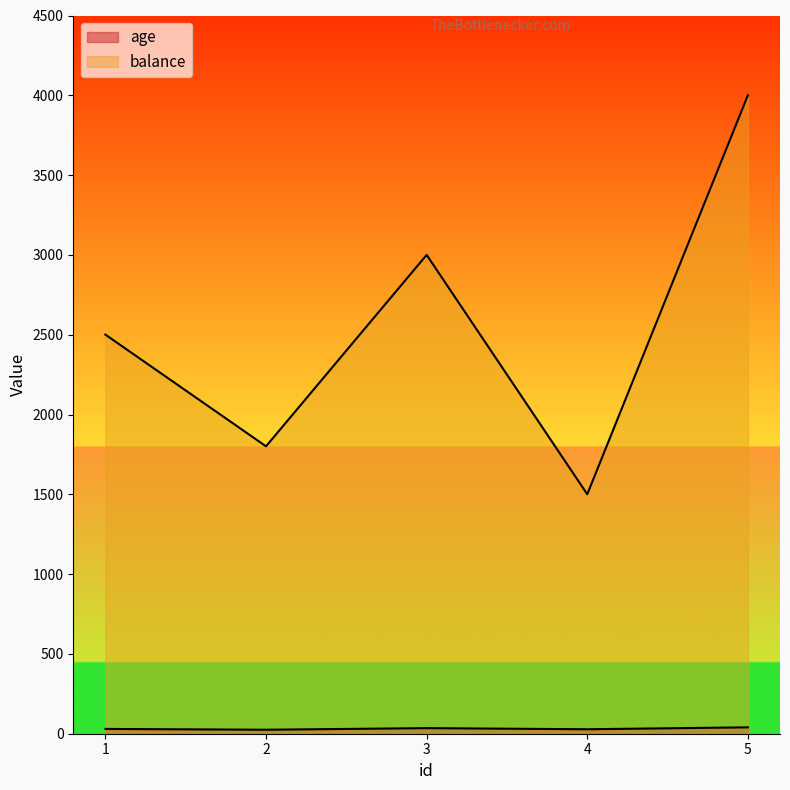

What is the difference between the maximum and minimum values in the balance series?

2499.7